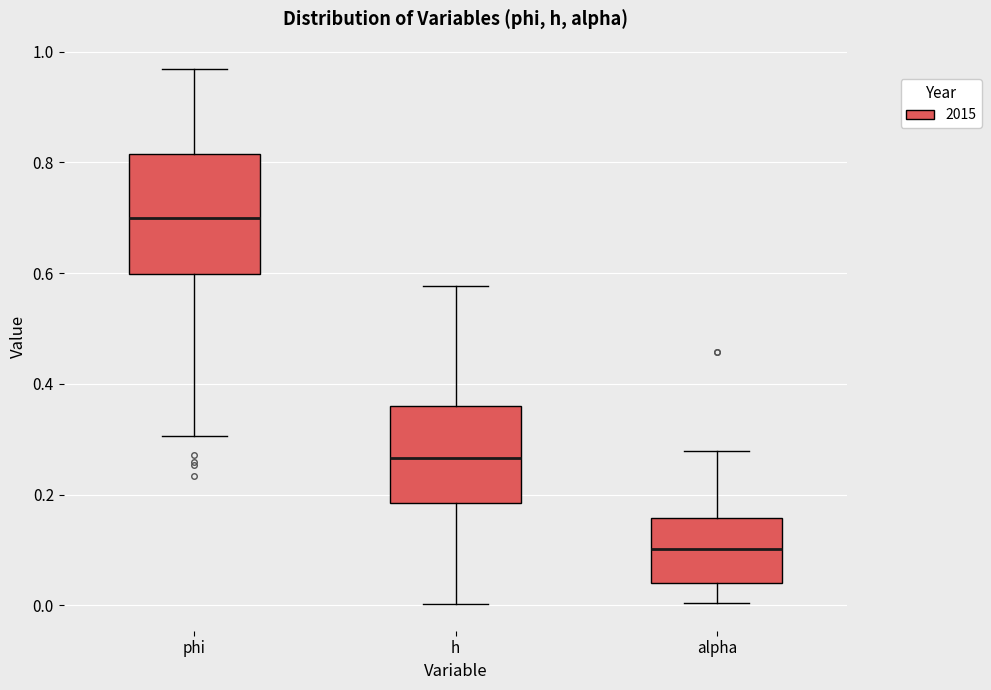

Reading left to right, read every box against the y-axis: the position of its median line, the range the box covers, and the ends of its whiskers. The values are not printed on the chart, so give them approximately, as read against the axis.

phi: median 0.70, box 0.60 to 0.82, whiskers 0.30 to 0.96
h: median 0.26, box 0.18 to 0.36, whiskers 0.00 to 0.58
alpha: median 0.10, box 0.04 to 0.16, whiskers 0.00 to 0.28